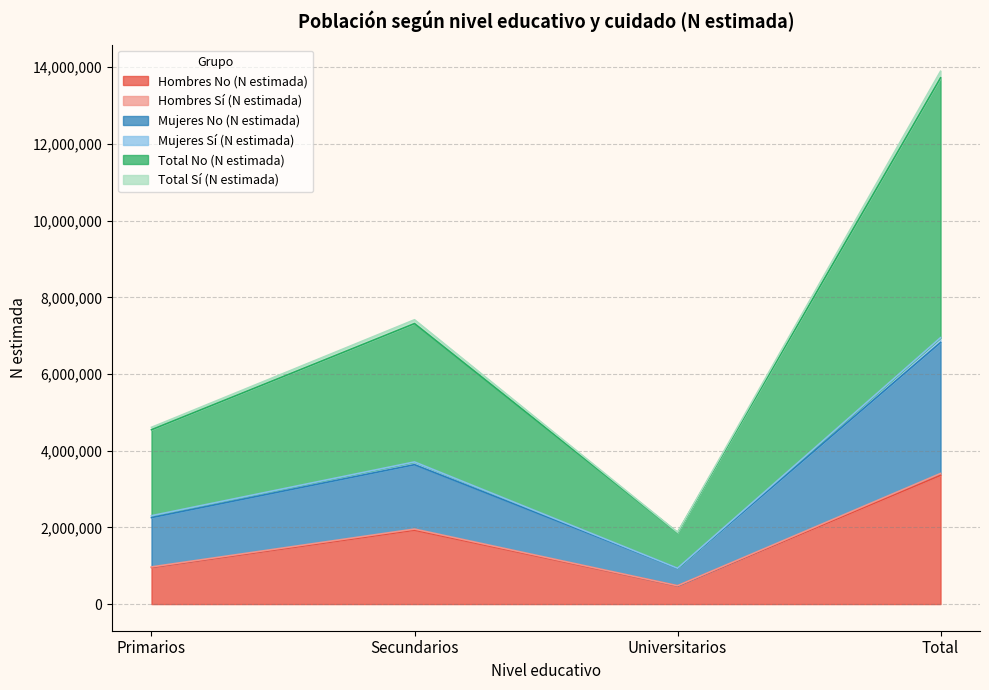

Is it true that Hombres No (N estimada) equals 1929282 at Secundarios?

True